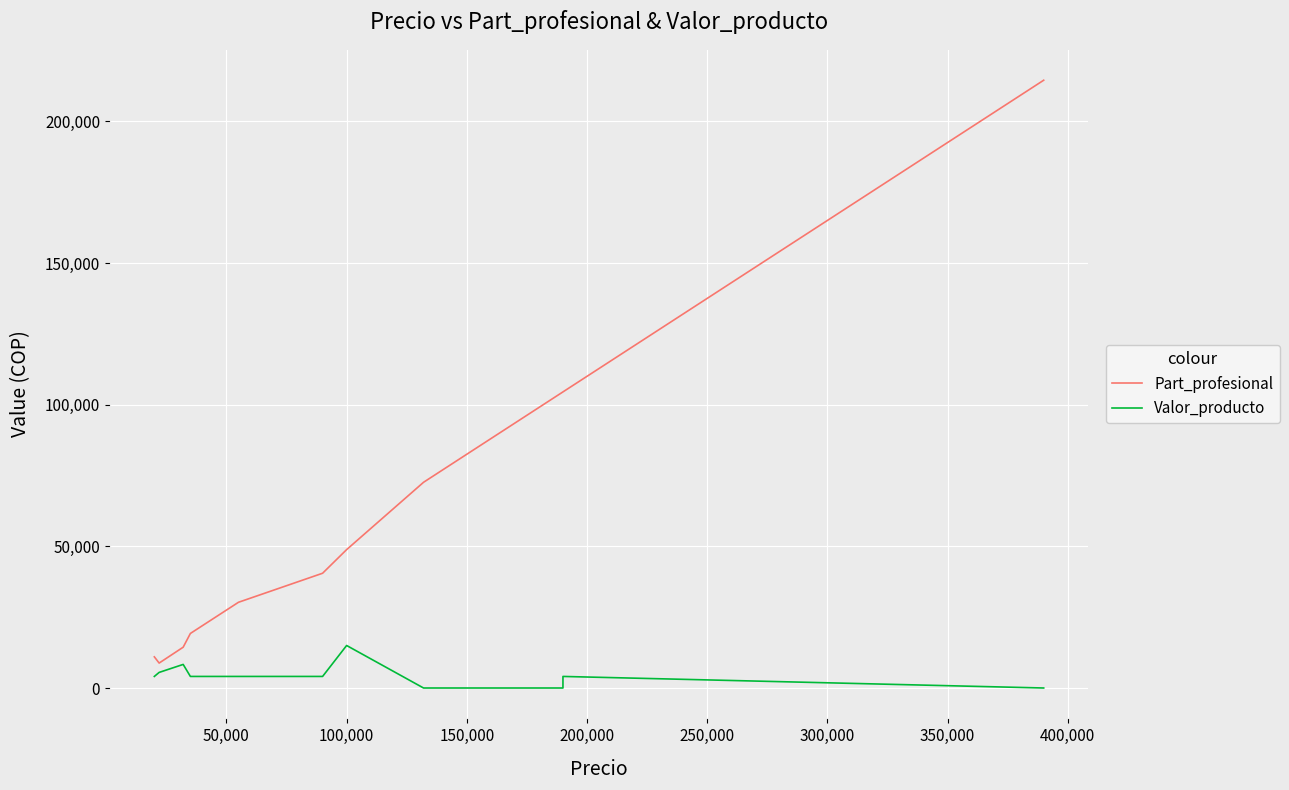

True or false: Valor_producto and Part_profesional cross at least once.

False